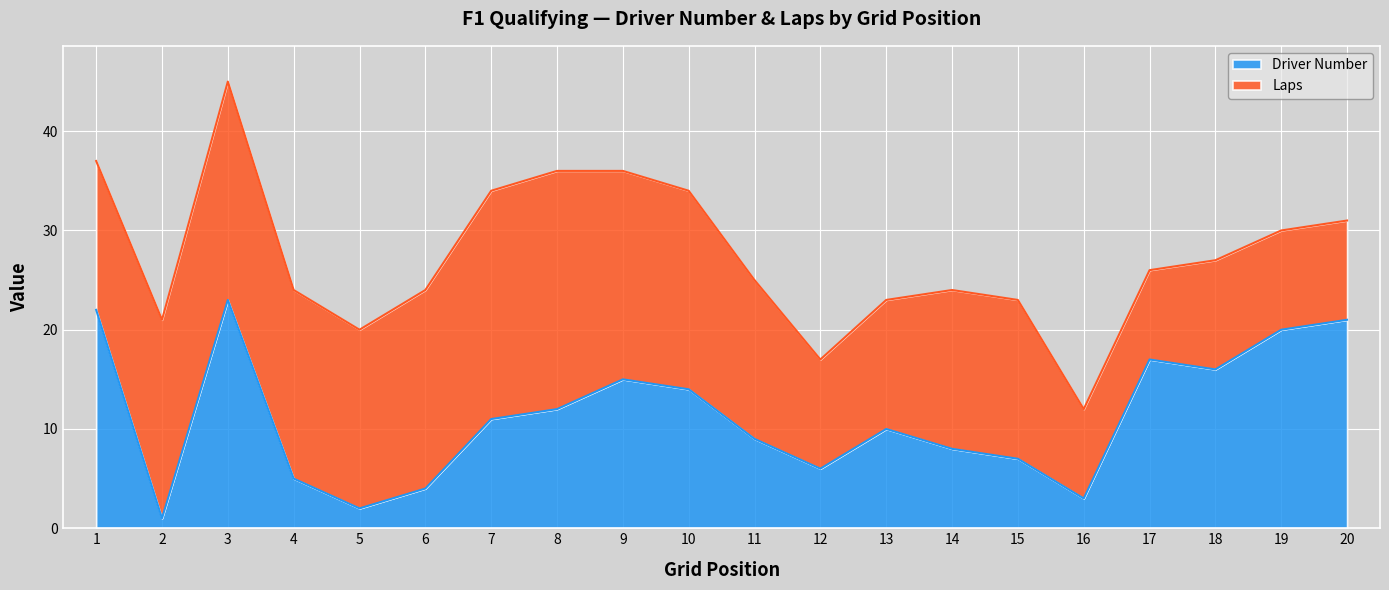

Read the value at 1.

22